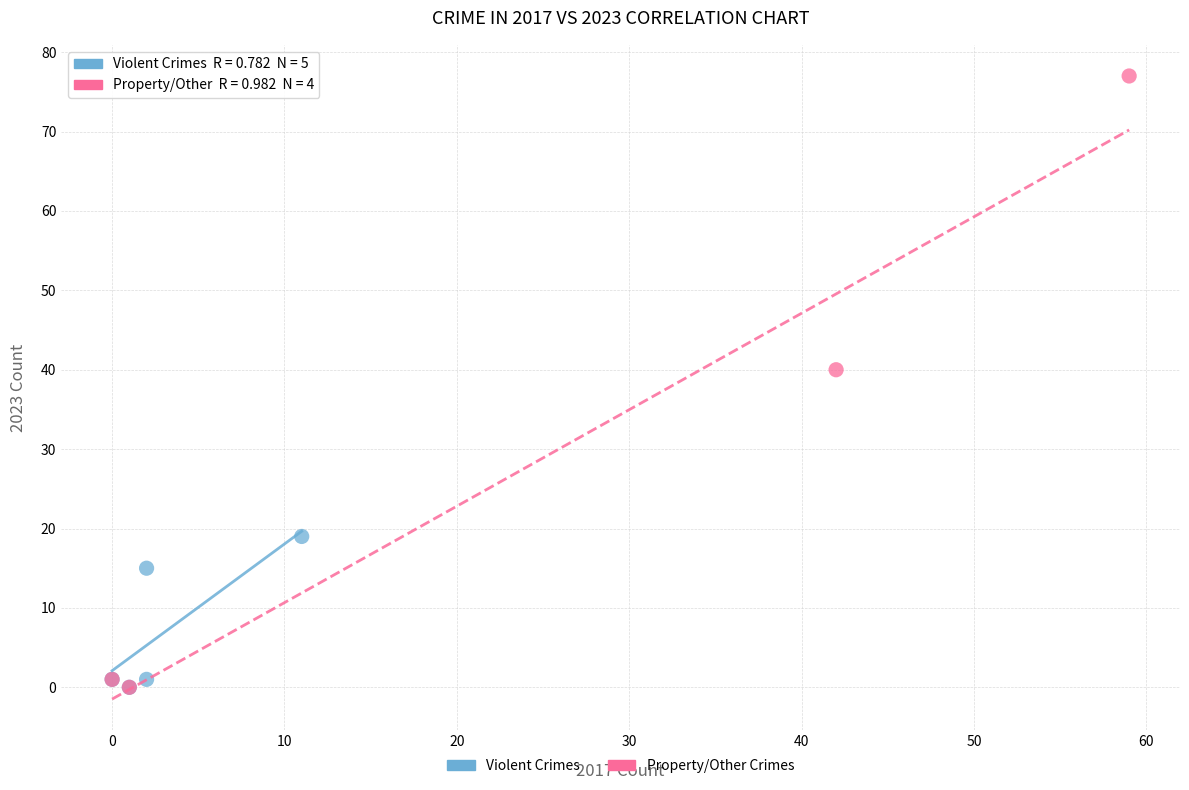

Which series reaches the maximum Y coordinate?

Property/Other Crimes